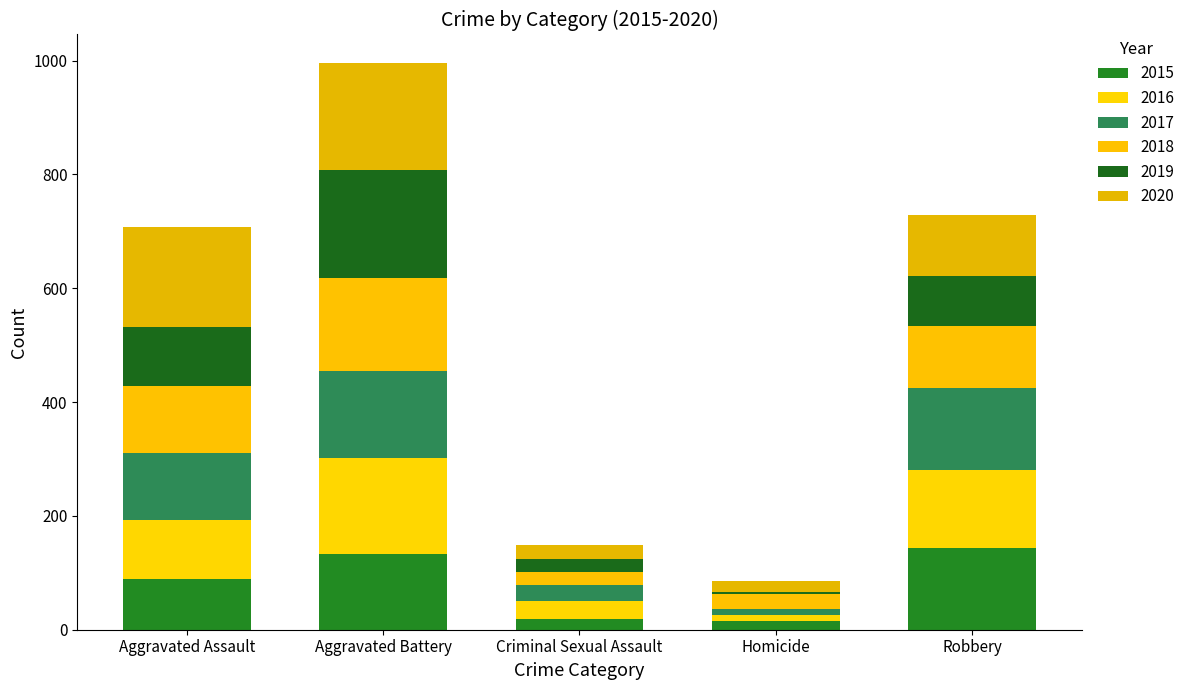

How many bars are there in total?

5